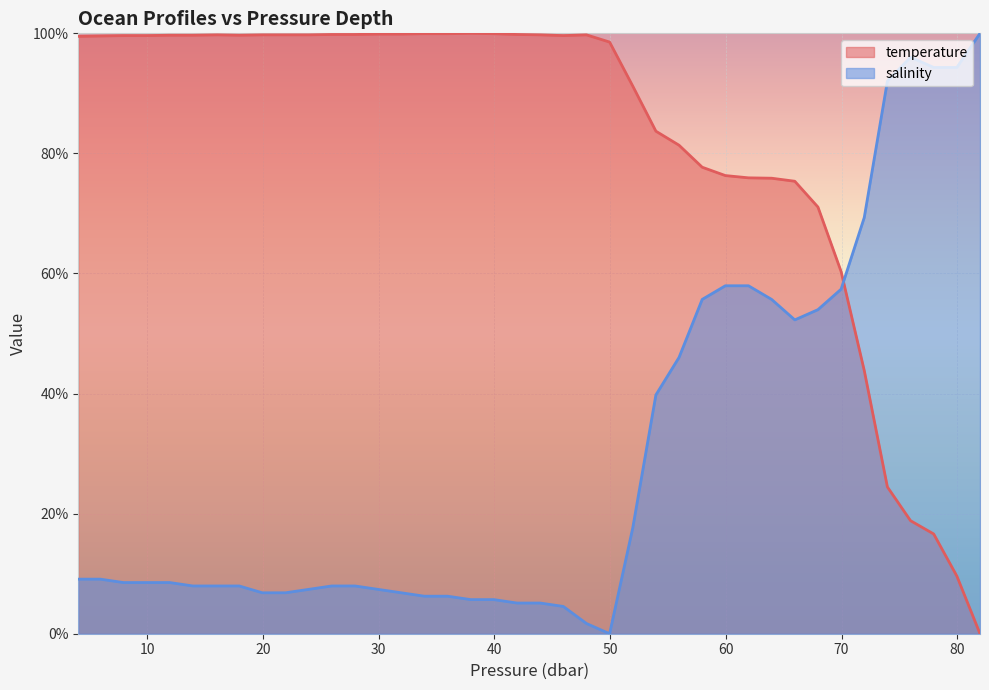

What is the difference between the maximum and minimum values in the salinity series?

100.0